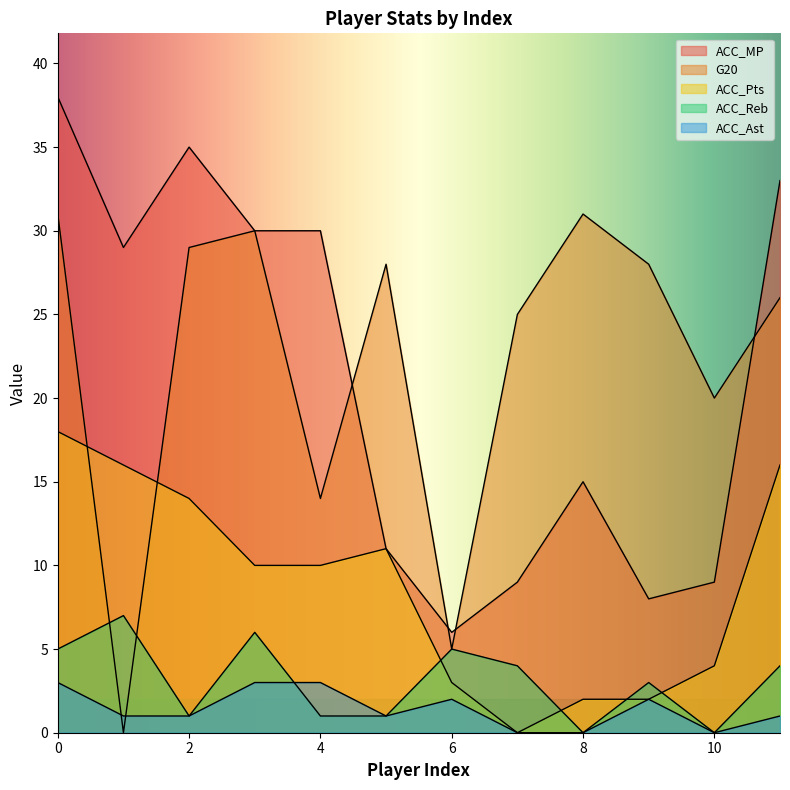

In ACC_Reb, how many points are lower than both neighbors (excluding endpoints)?

3